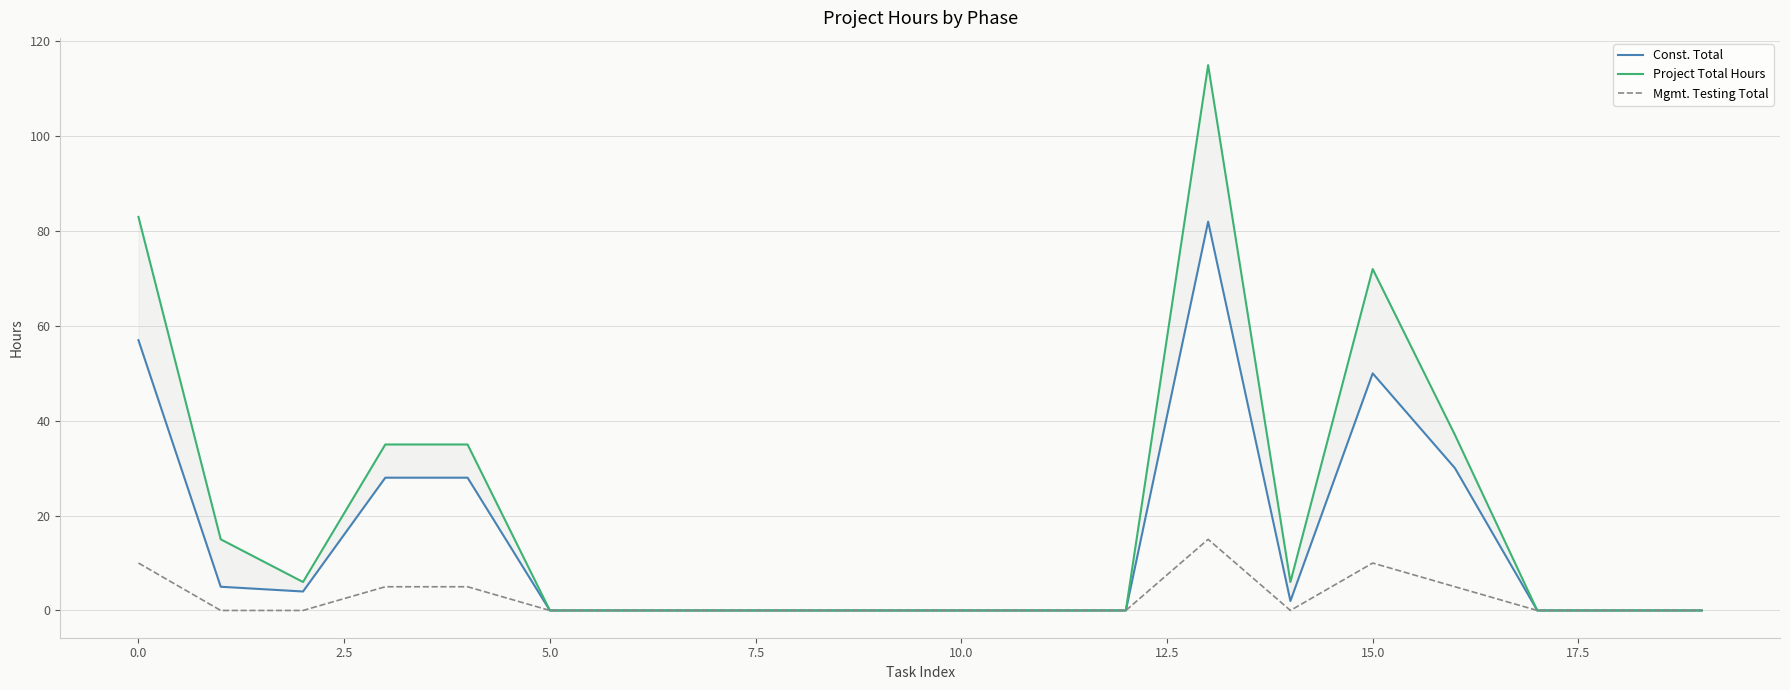

Does the chart have visible grid lines?

Yes